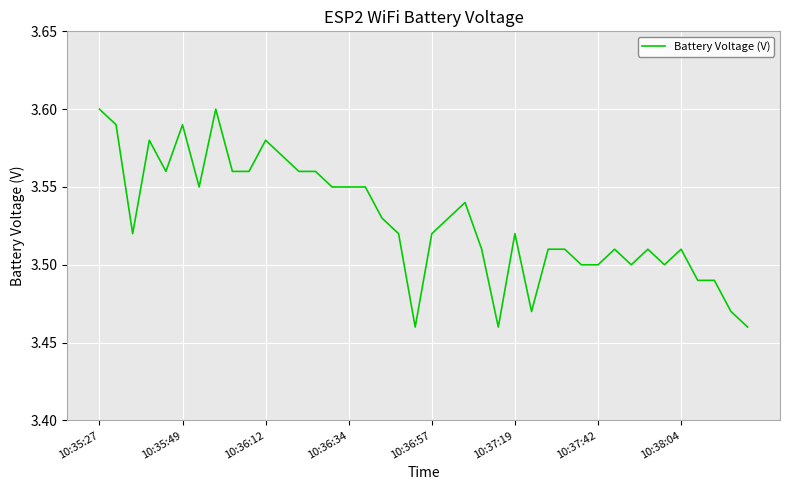

How many lines are shown in the chart?

1